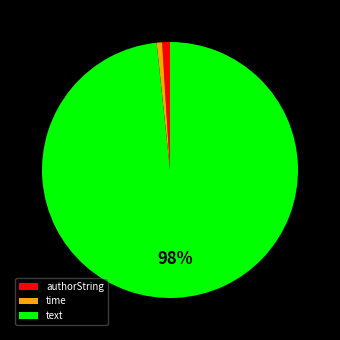

Is there a majority slice in this chart?

Yes